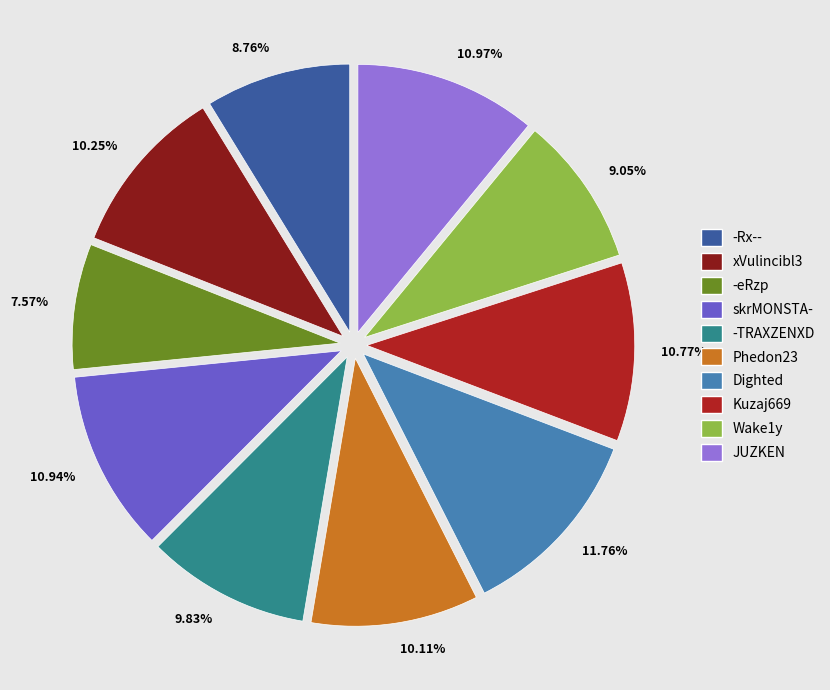

Does any single category account for the majority?

No